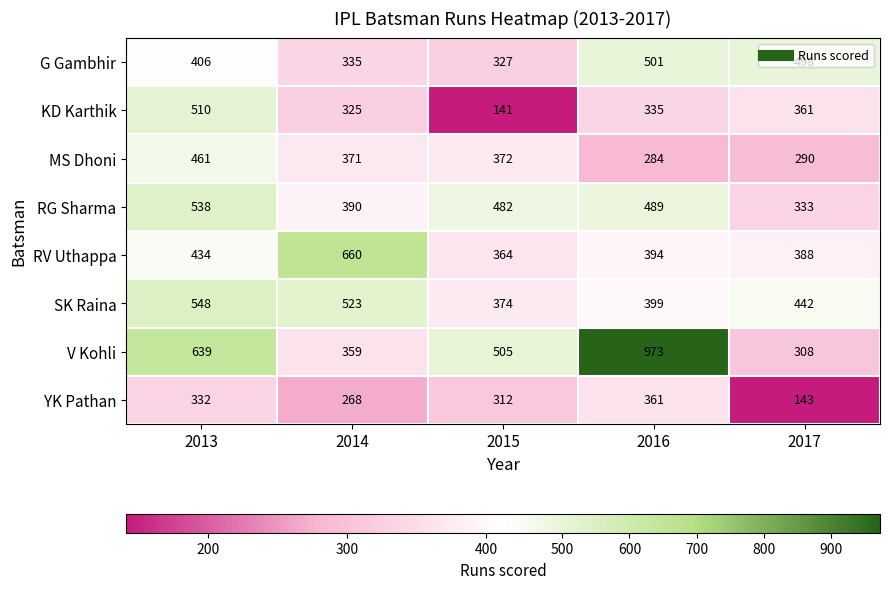

Which series changed the most between 2014 and 2017?

RV Uthappa